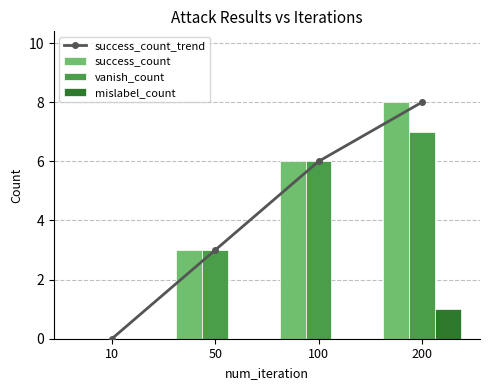

The success_count_trend series shows 6 at 100. True or false?

True